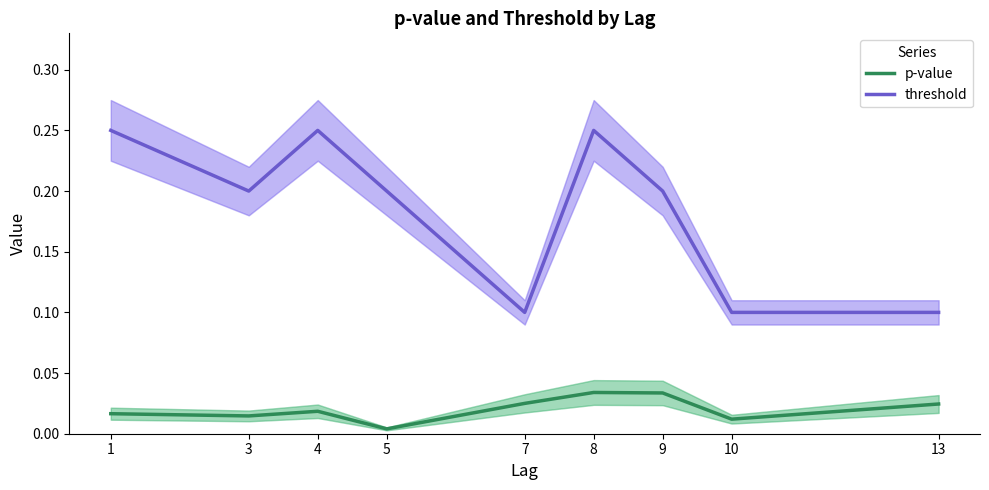

At which label does threshold reach its minimum?

7